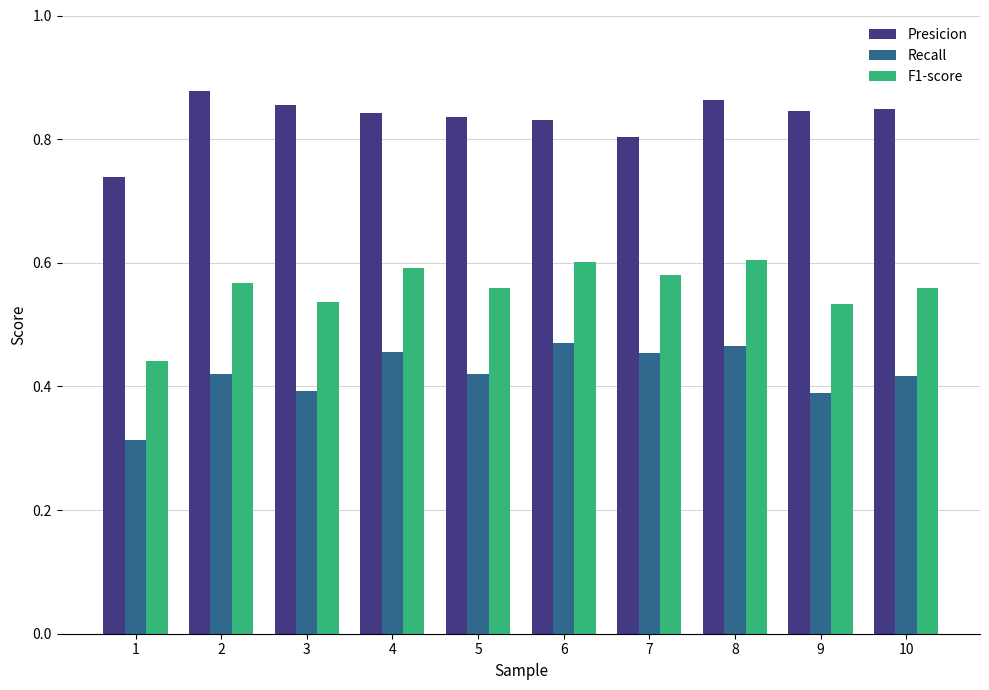

What is the sum of all Presicion values?

8.3